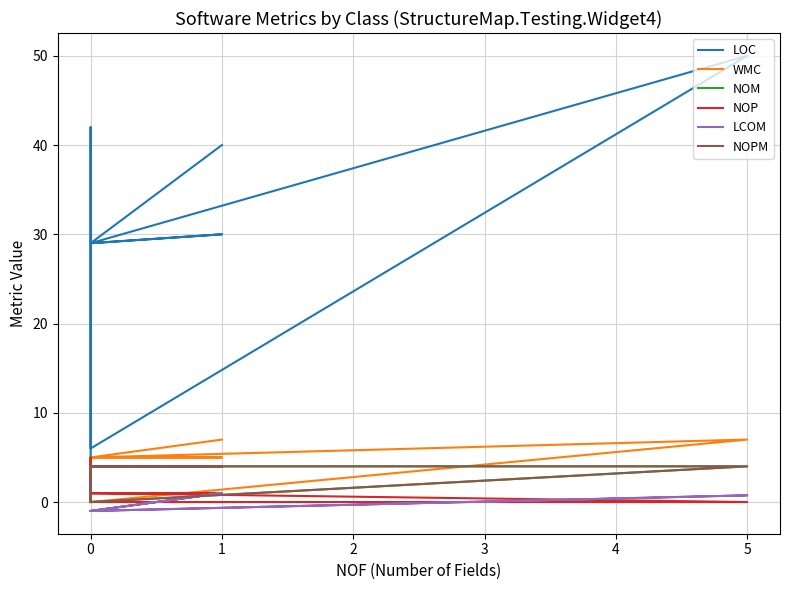

Is it true that NOPM equals 0.0 at 0?

True